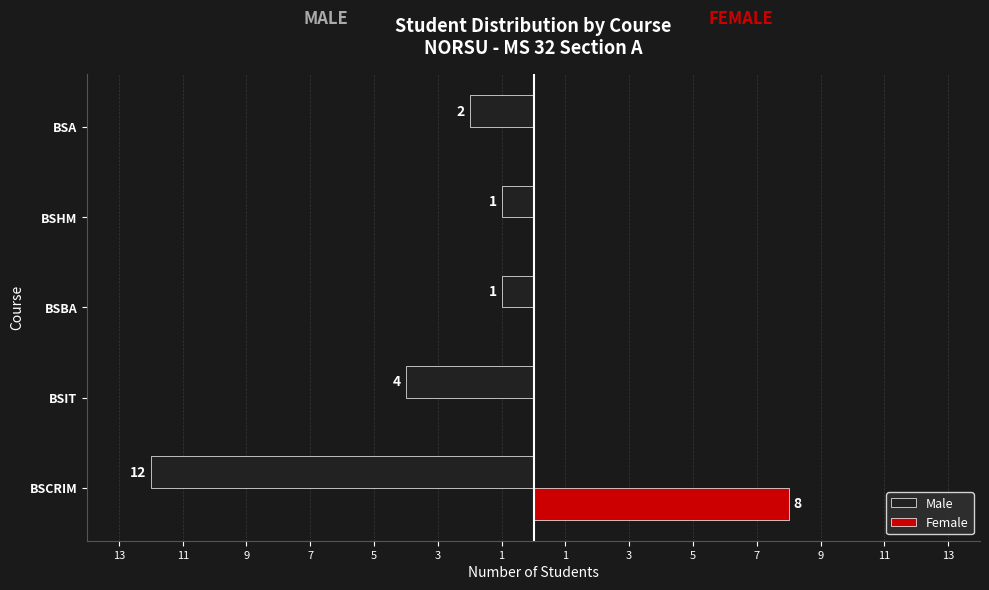

What are all the series names shown in the legend?

Male, Female